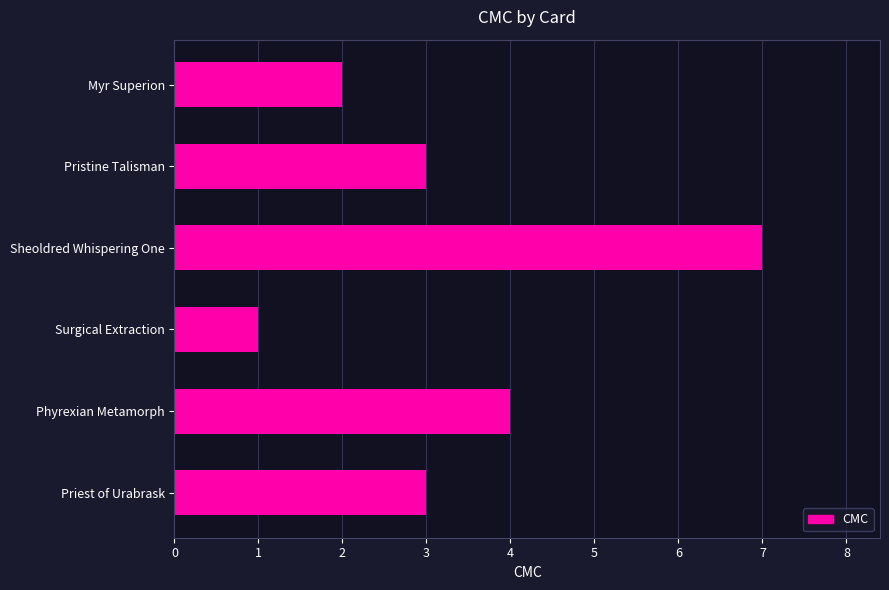

At which category does the chart reach its peak across all series?

Sheoldred Whispering One